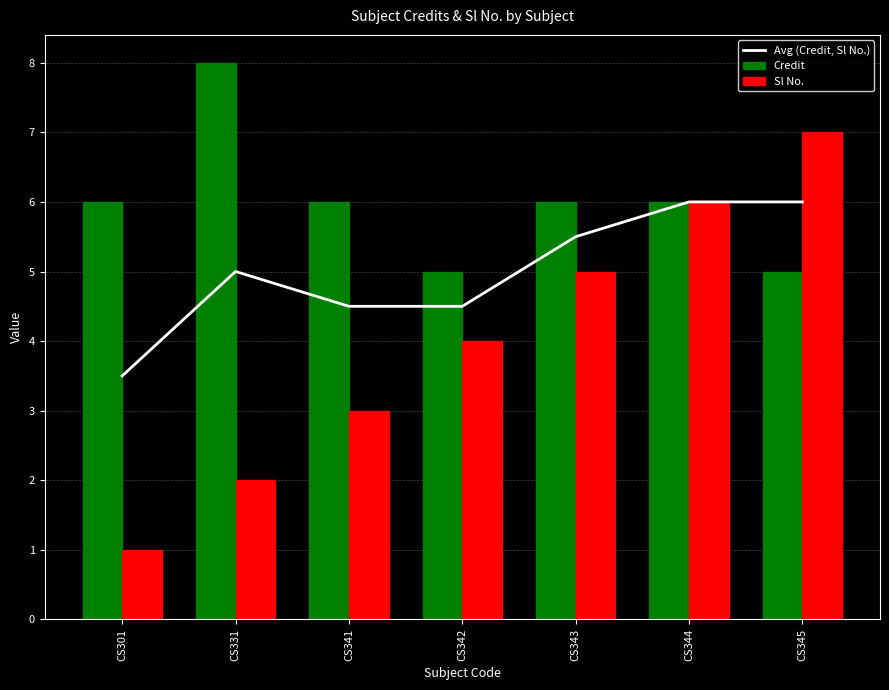

How many values in the Sl No. series are below 4?

3